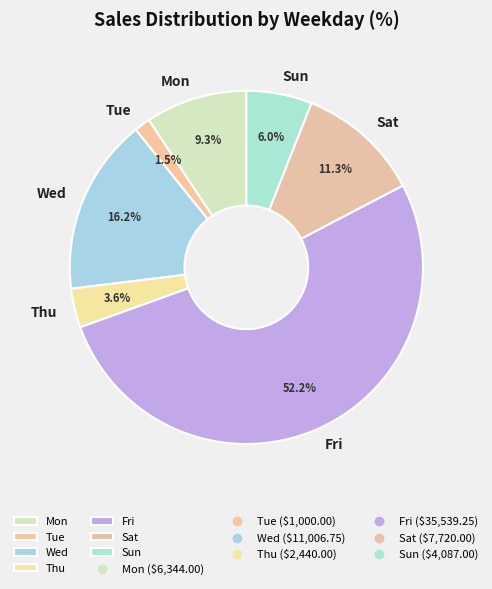

Rank the categories by value from highest to lowest.

Fri, Wed, Sat, Mon, Sun, Thu, Tue